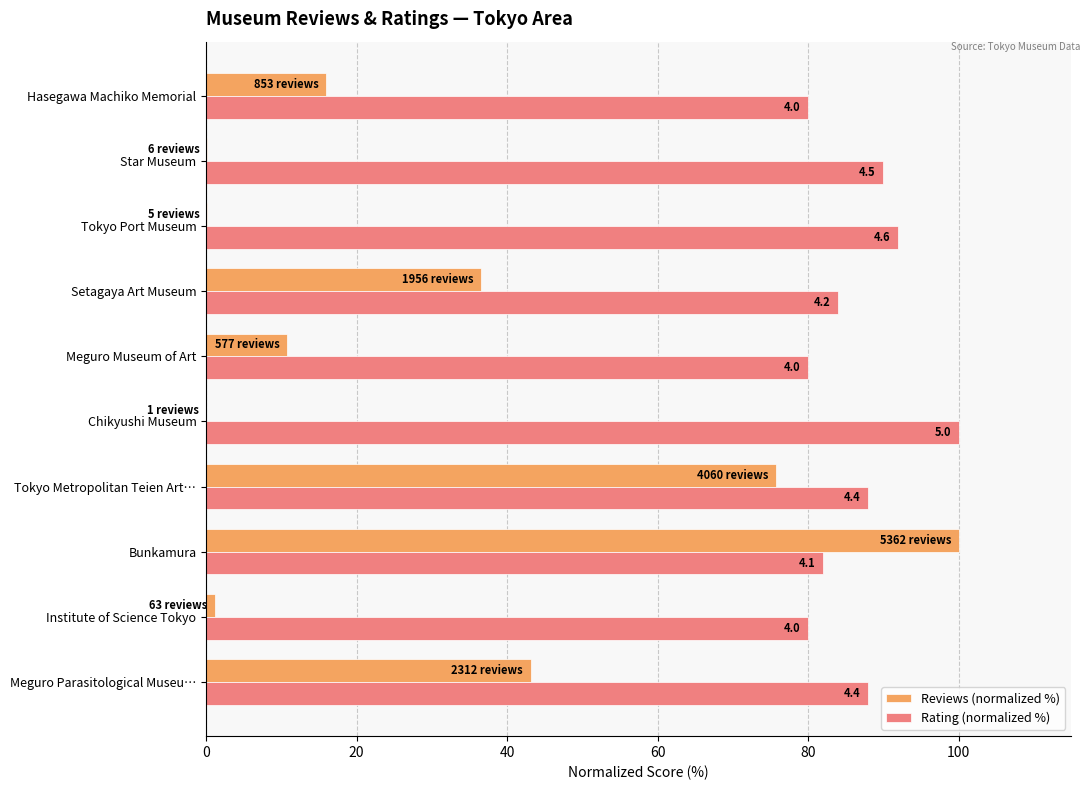

What are all the series names shown in the legend?

Reviews (normalized %), Rating (normalized %)